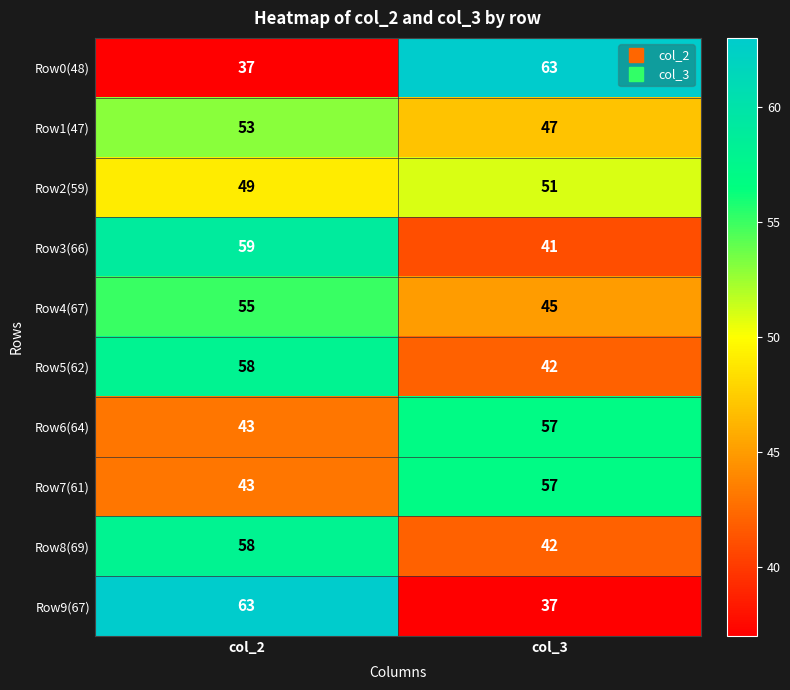

Read the Row7(61) value at col_2.

43